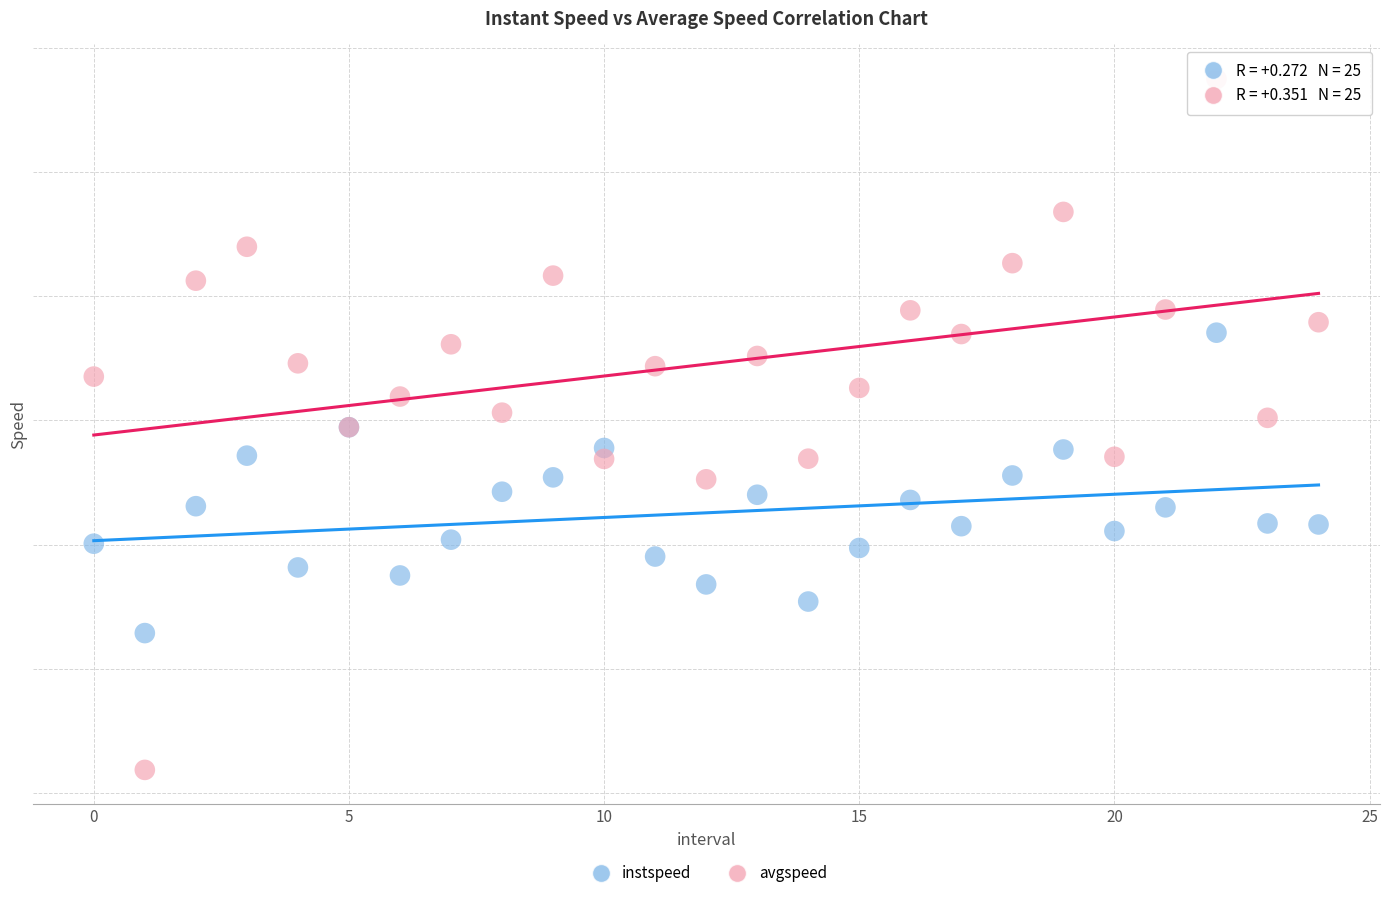

What are all the series names shown in the legend?

instspeed, avgspeed